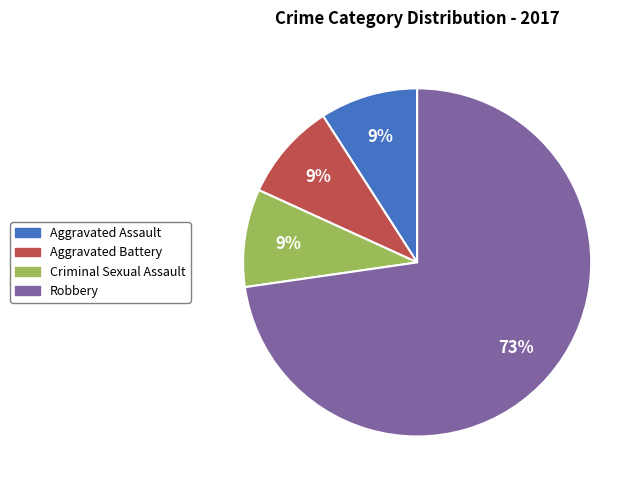

Is it true that Criminal Sexual Assault is 1% of the pie?

False